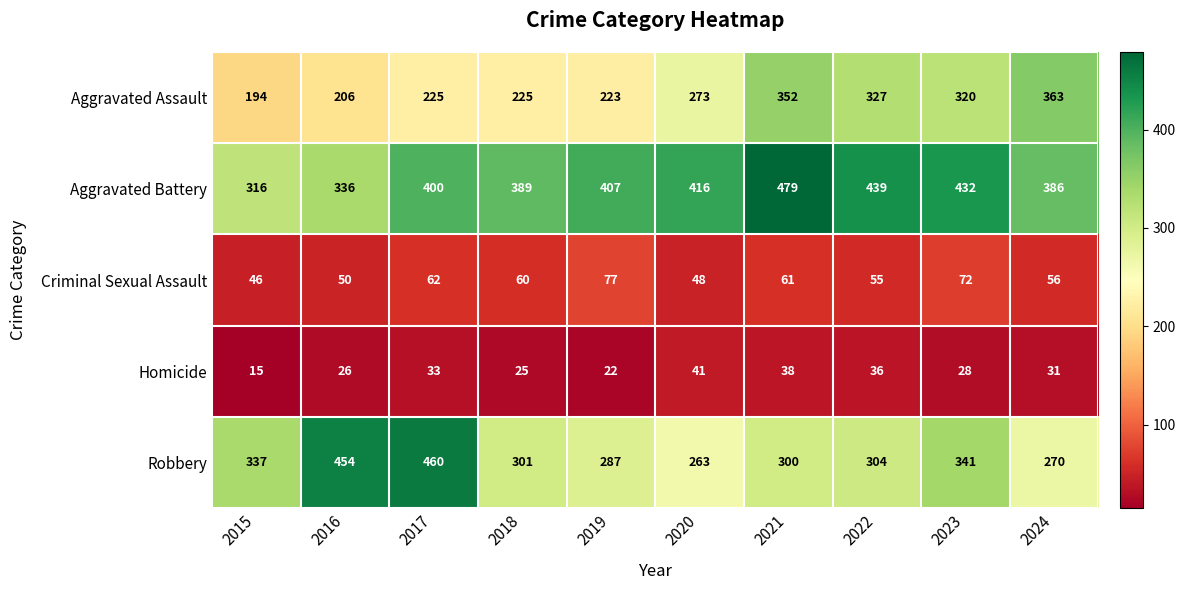

Where is Criminal Sexual Assault nearest to the value 61?

2021